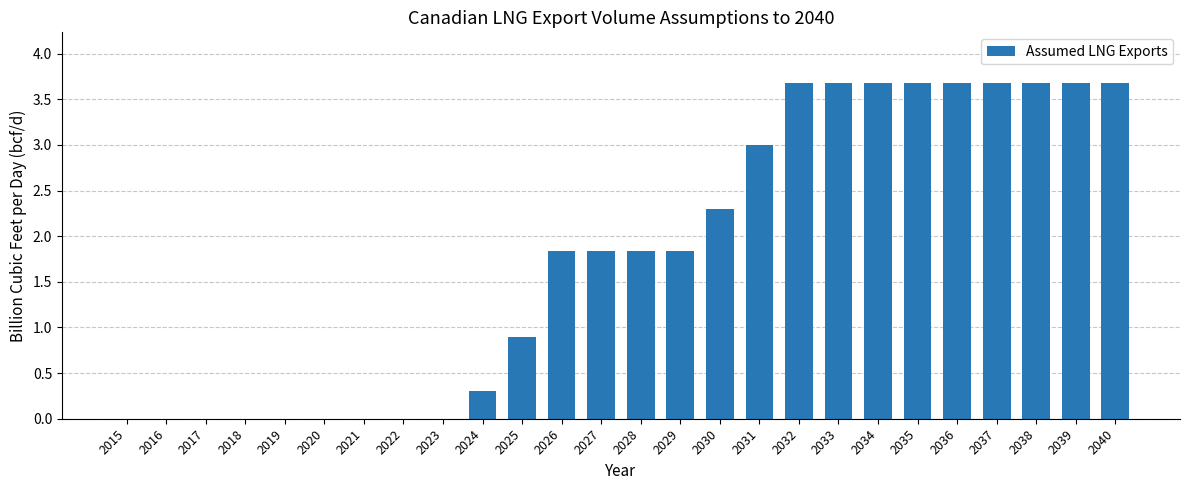

What is the greatest value displayed?

3.7